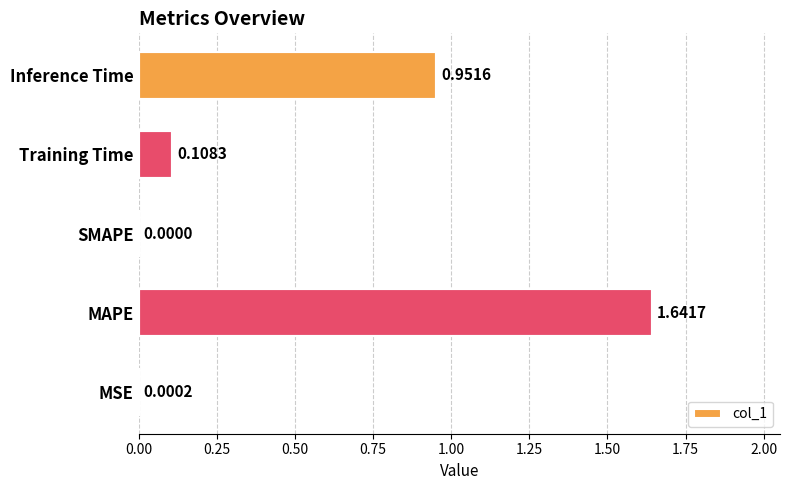

Which has a higher value, Training Time or MSE?

Training Time